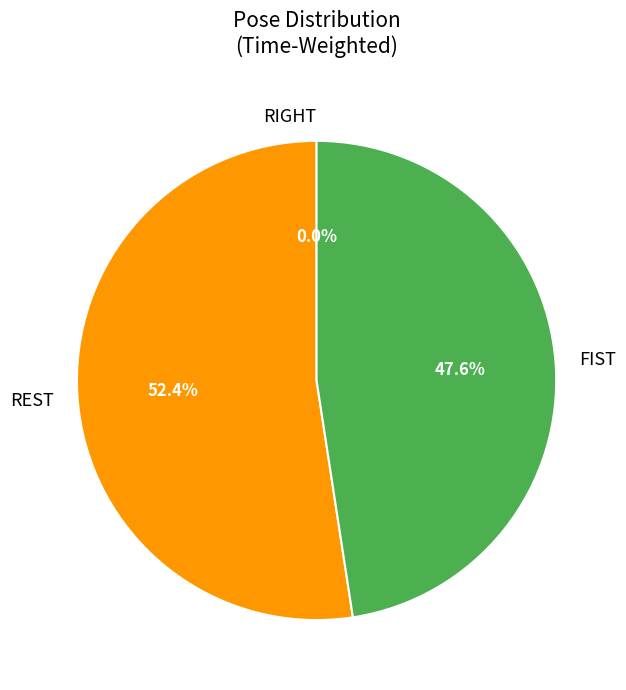

To the nearest percent, what is the difference between the largest and smallest slice percentages?

52%